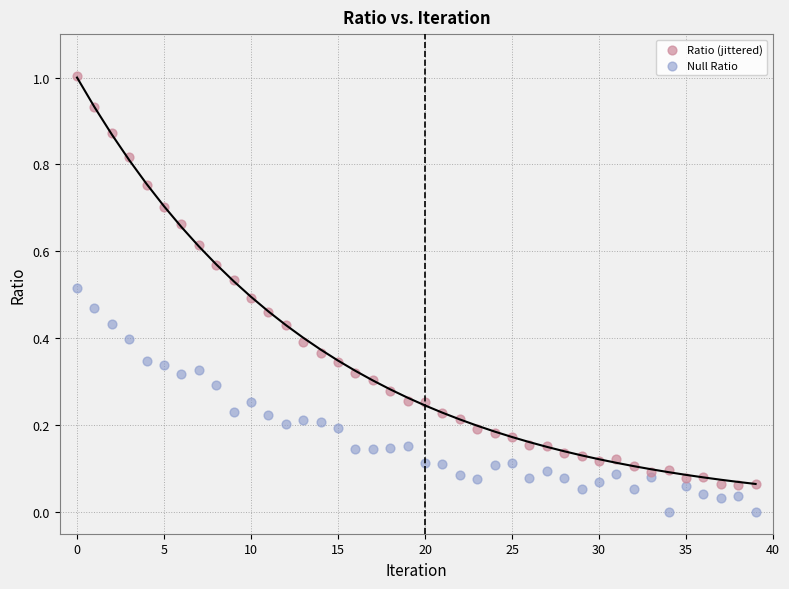

Which series contains the highest Y value?

Ratio (jittered)